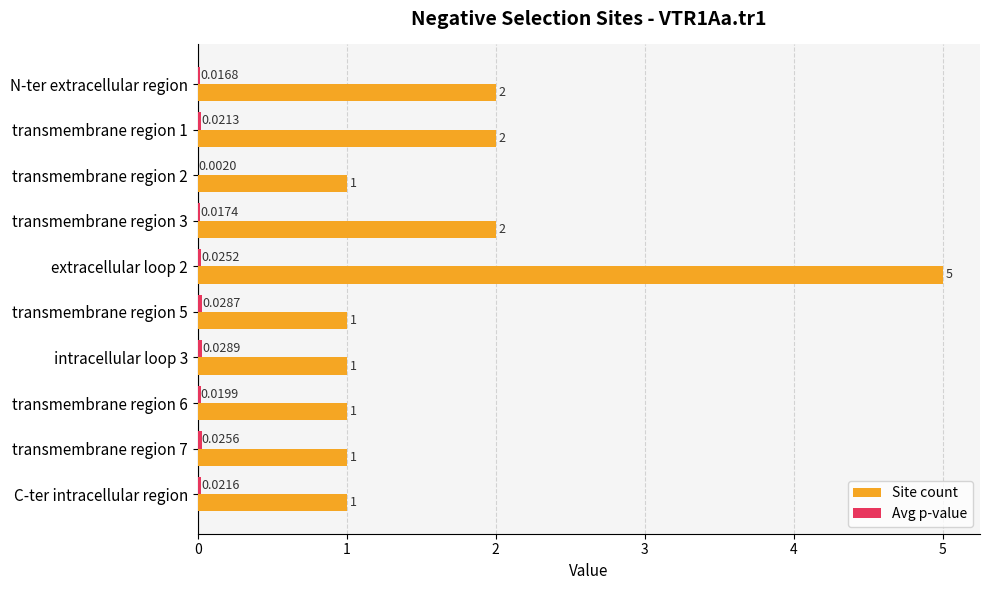

At which category is the sum across all series the highest?

extracellular loop 2